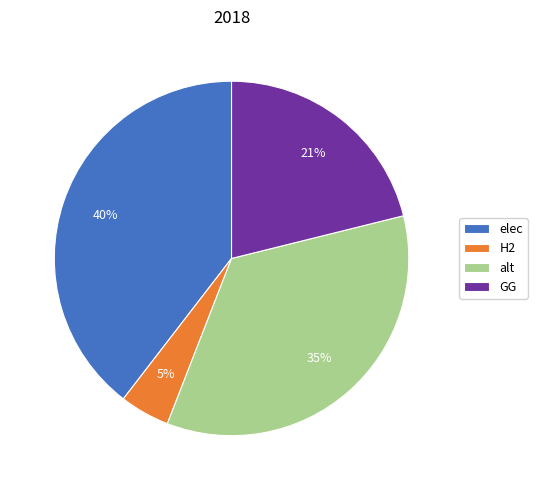

What percentage is the H2 slice, to the nearest percent?

5%